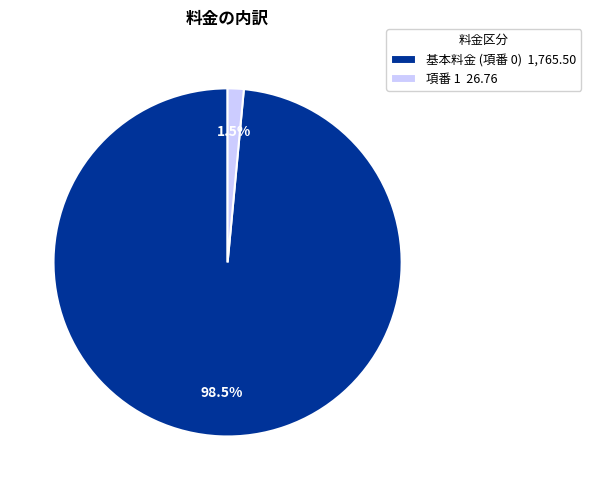

Does any single category account for the majority?

Yes